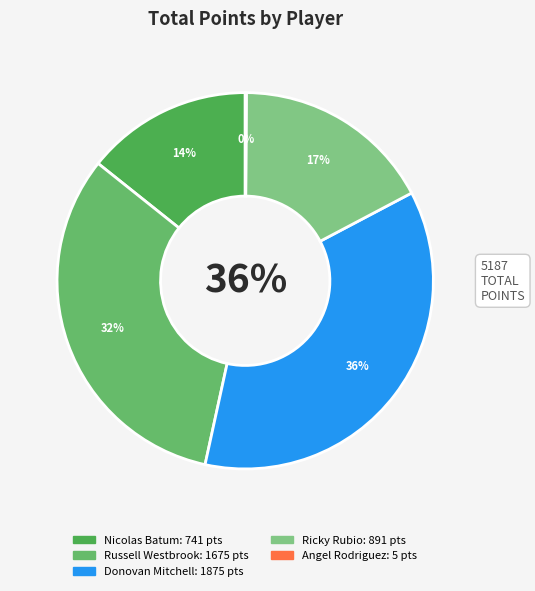

What is the ratio of the value at Russell Westbrook to the value at Angel Rodriguez?

335.0